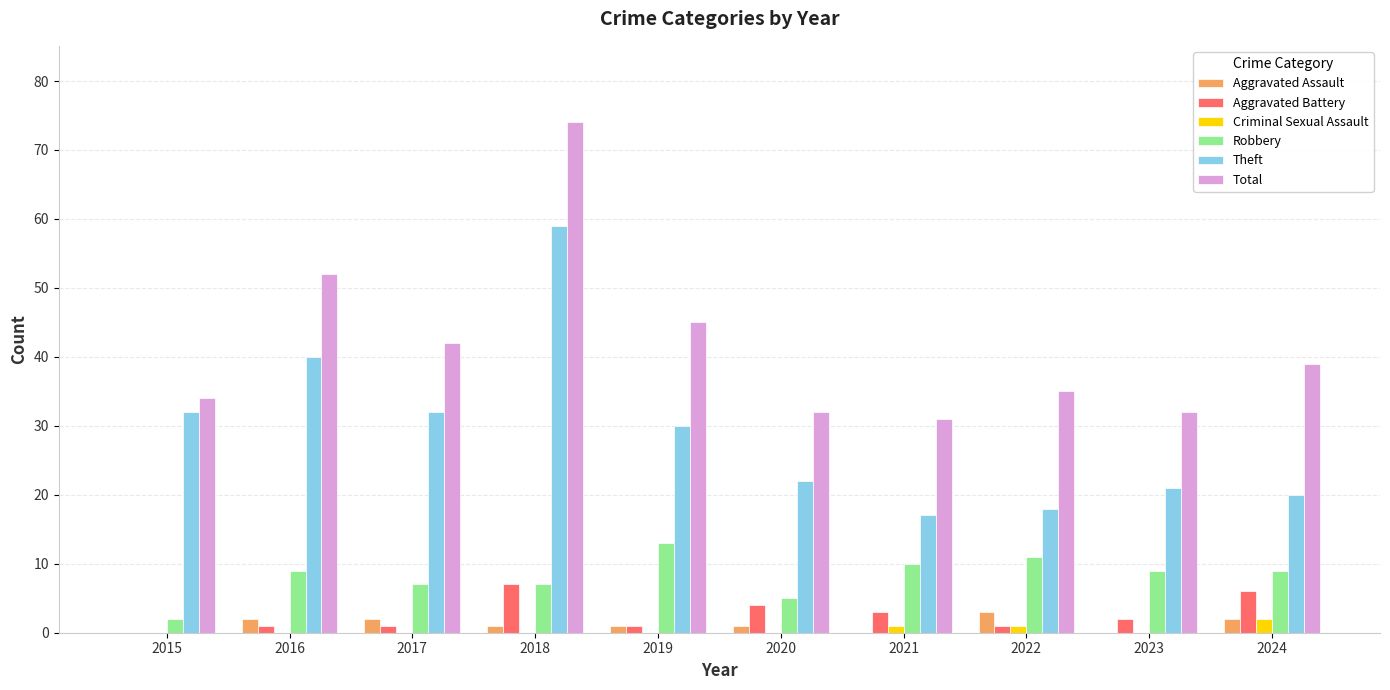

What are all the series names shown in the legend?

Aggravated Assault, Aggravated Battery, Criminal Sexual Assault, Robbery, Theft, Total